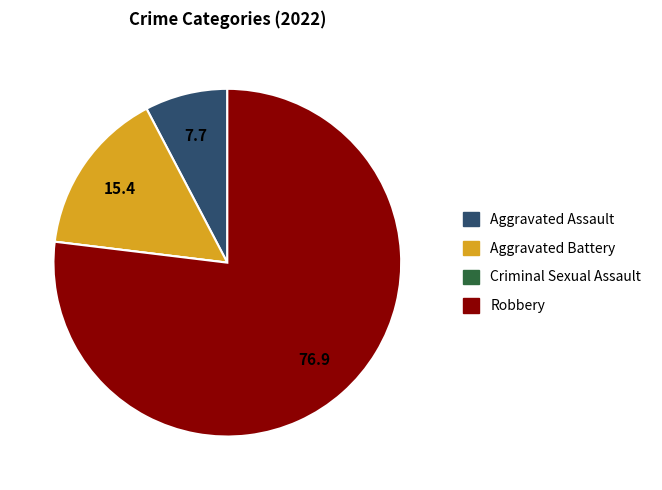

What is the largest slice in the pie chart?

Robbery